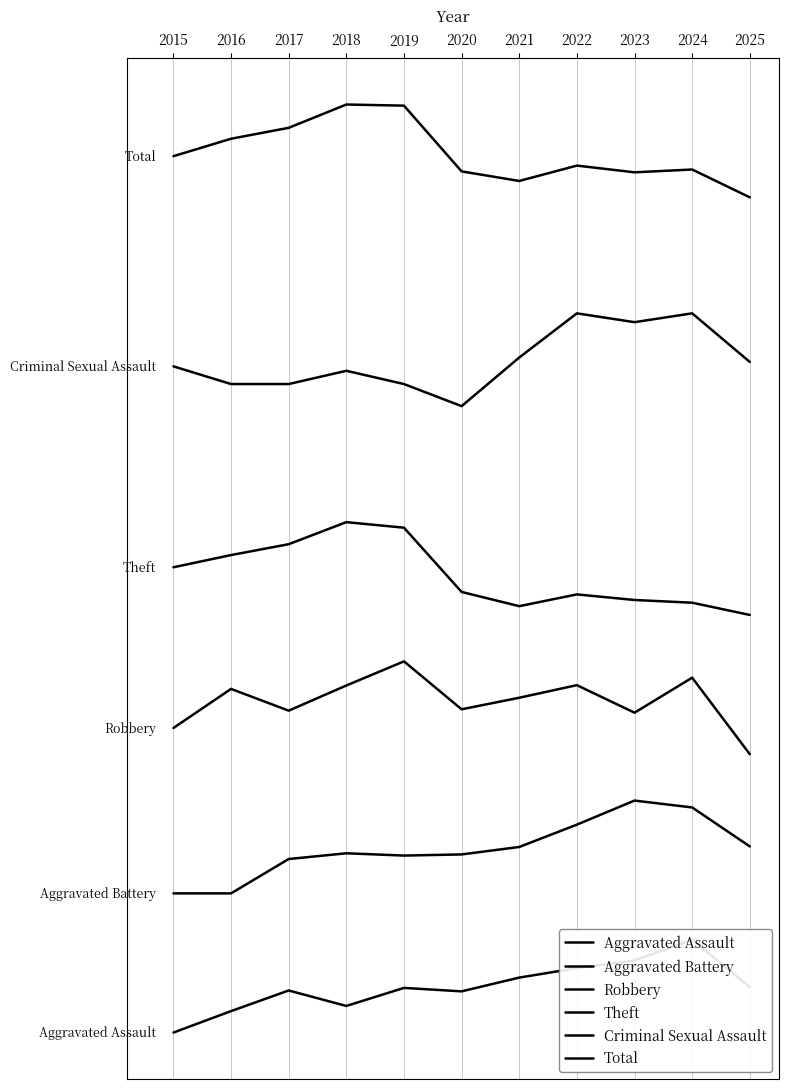

At which label is Theft closest to 1999?

2015